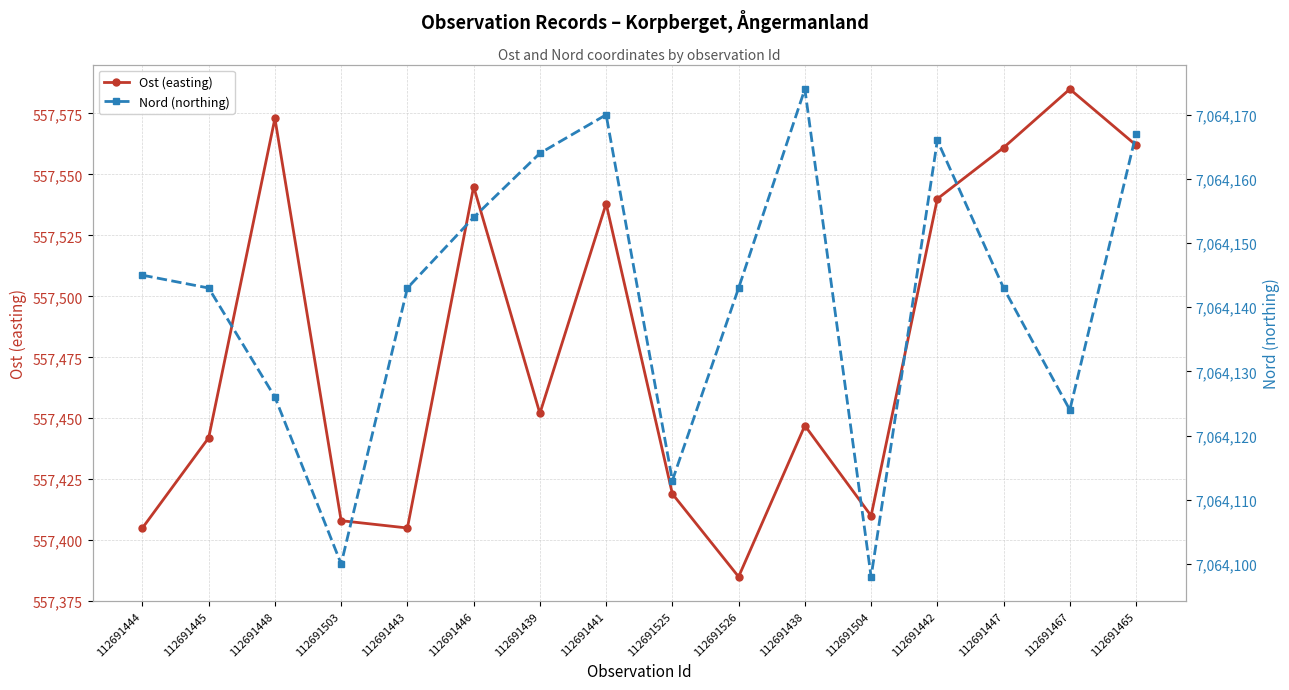

Which series changed the most between 112691441 and 112691525?

Ost (easting)